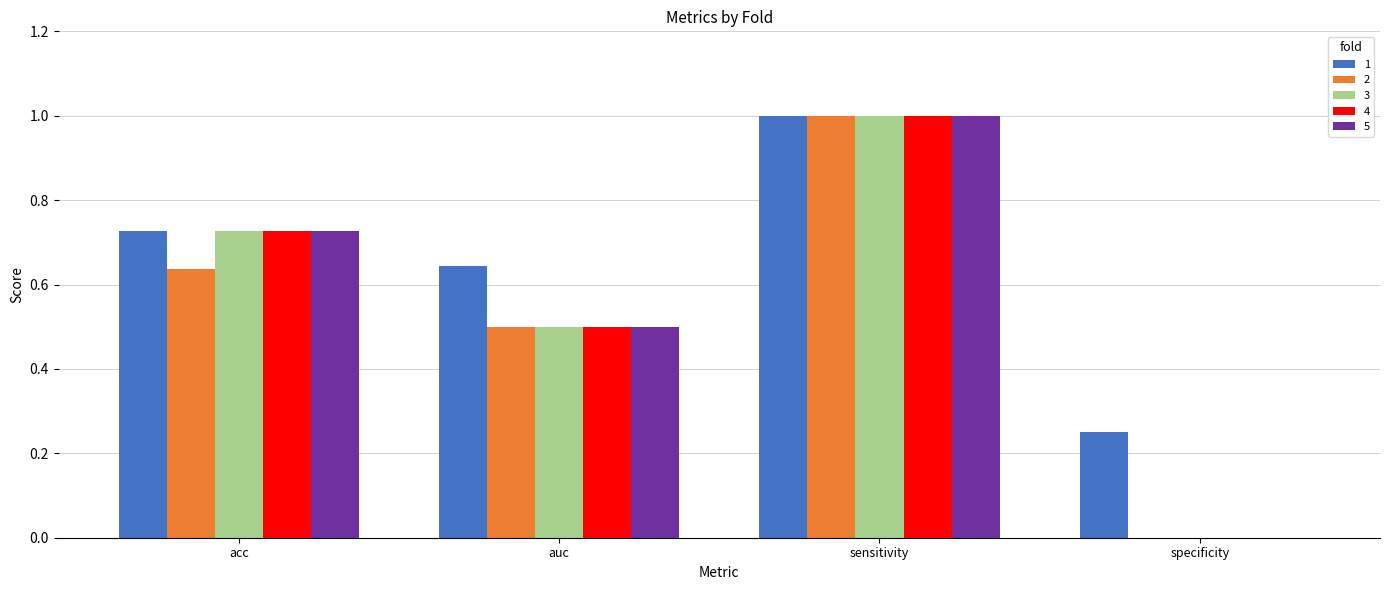

How many positive values does the 3 series have?

3